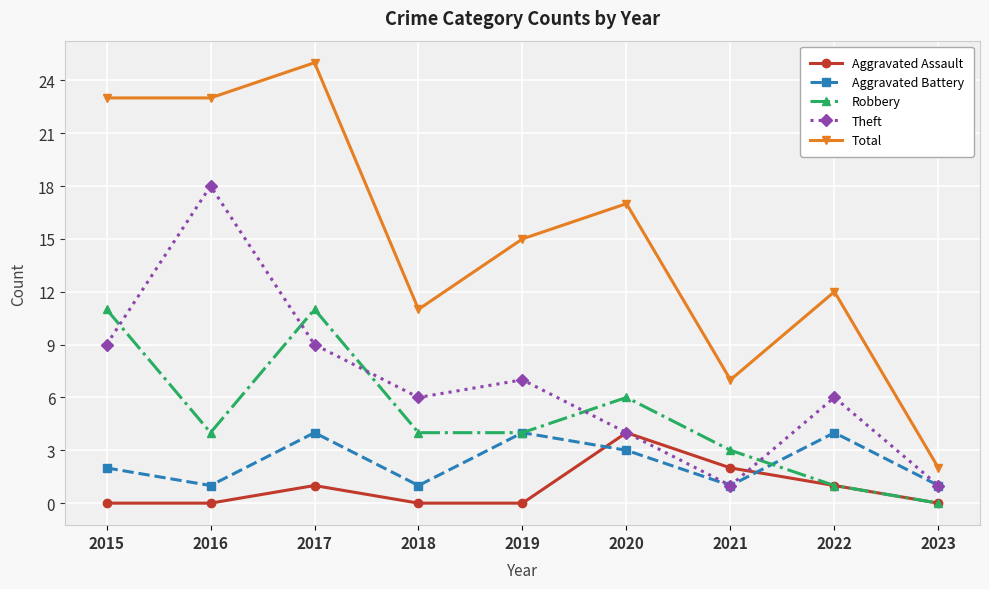

Which series changed the most between 2017 and 2018?

Total